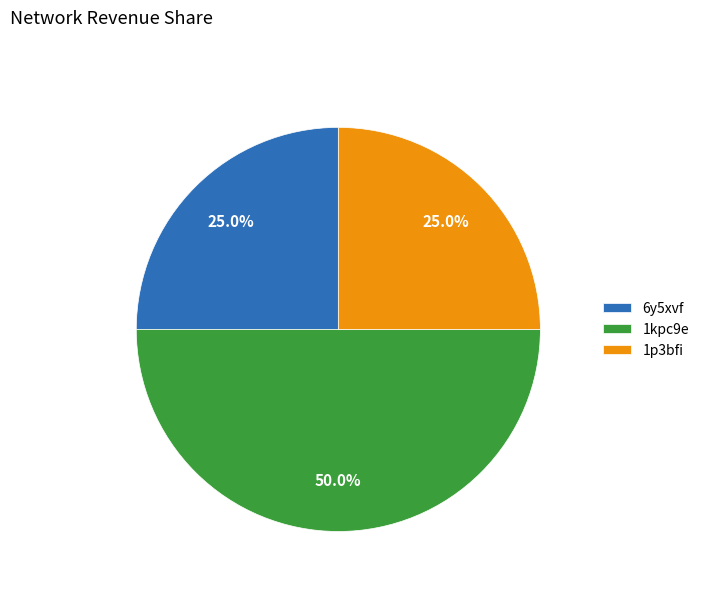

To the nearest percent, what portion does 6y5xvf represent?

25%